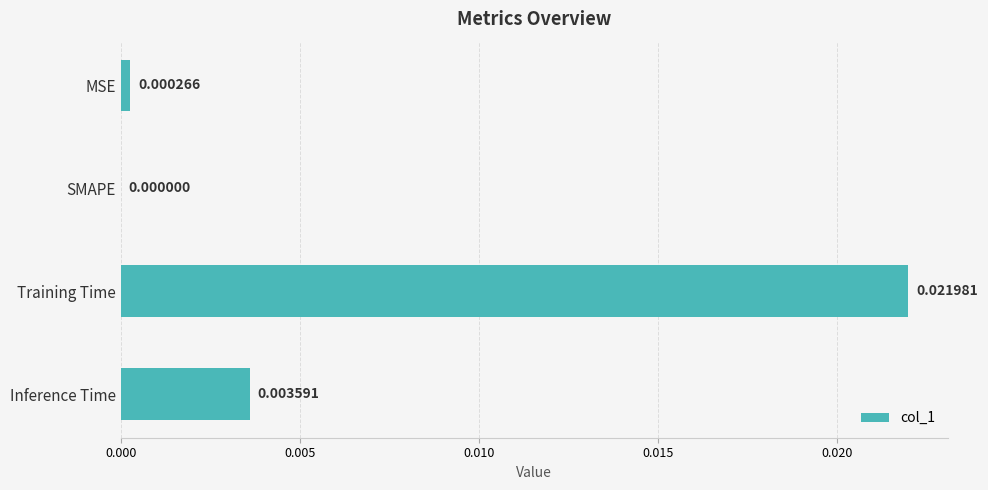

Which category has the highest value across all series?

Training Time